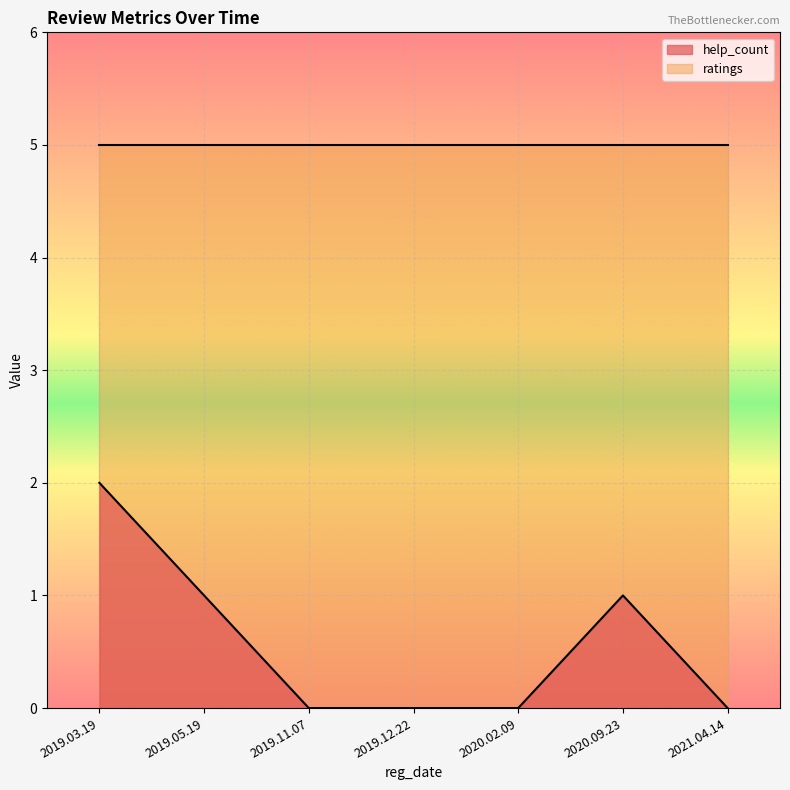

Which label corresponds to the smallest value in the chart?

2019.11.07